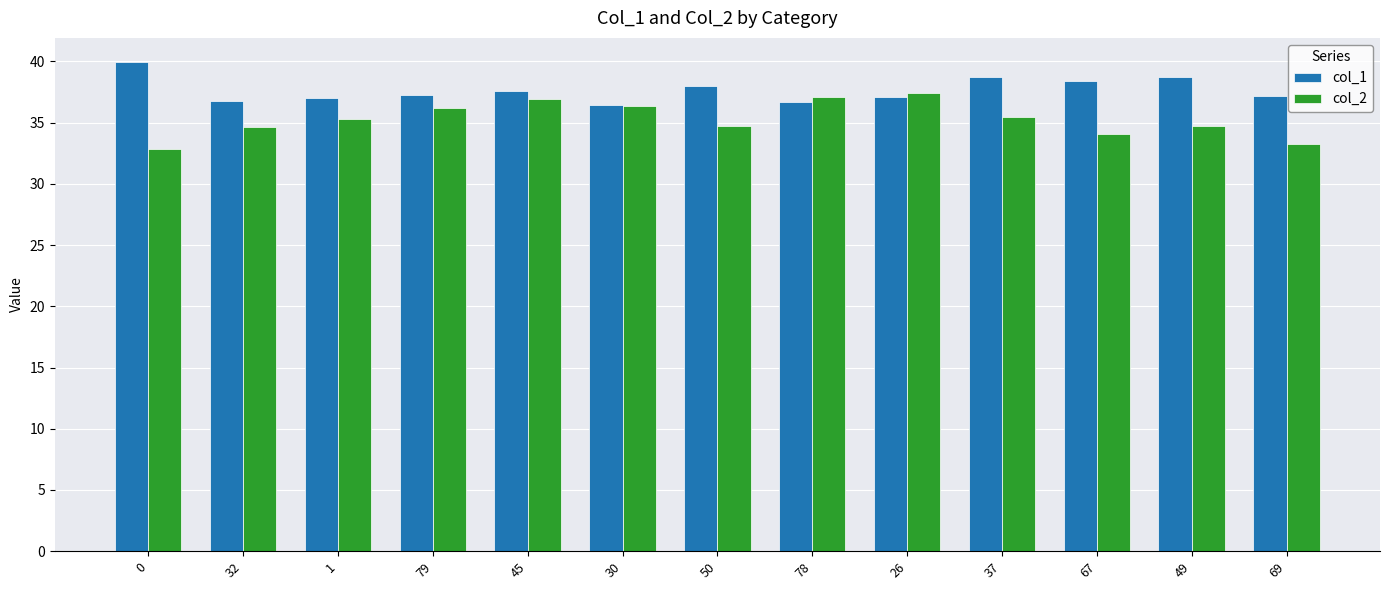

What is the value of the col_2 bar at the 7th from the left?

34.7